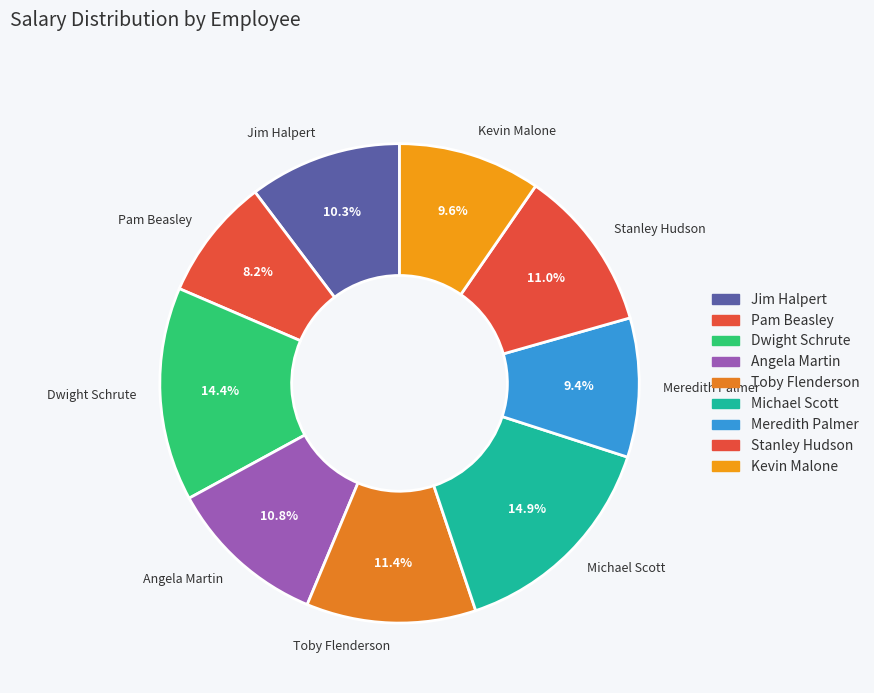

Is there any slice that represents more than half of the pie?

No